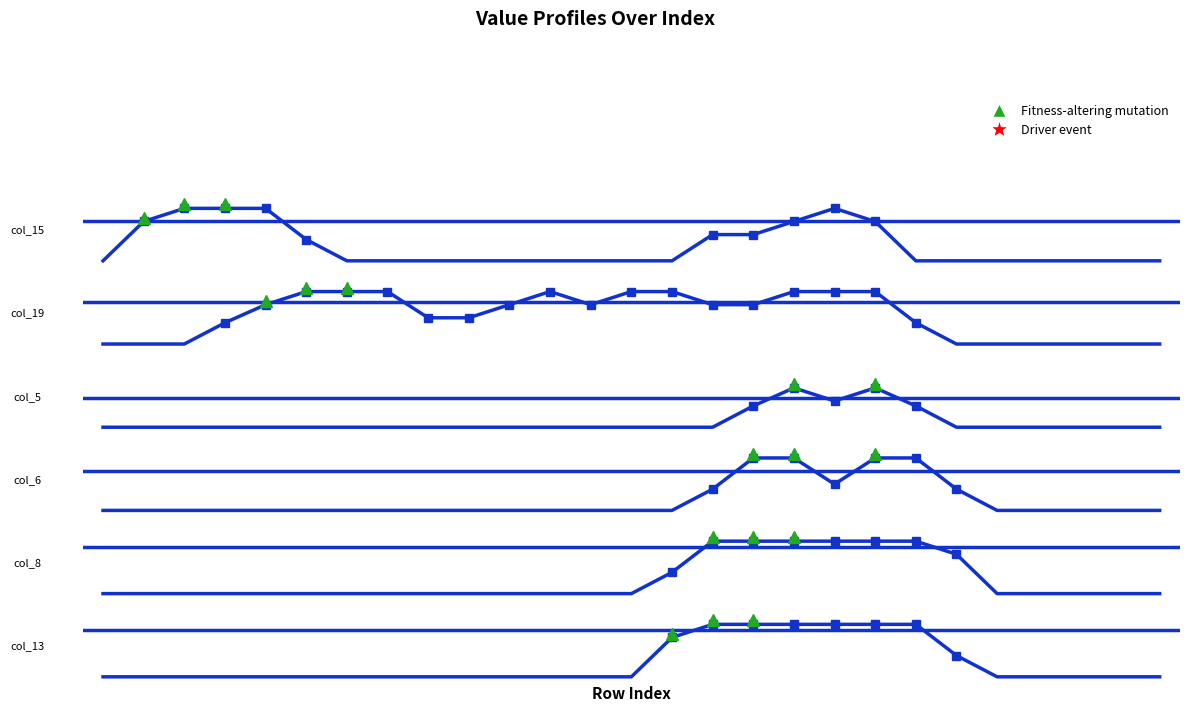

What is the total value across all series at 21?

3.1